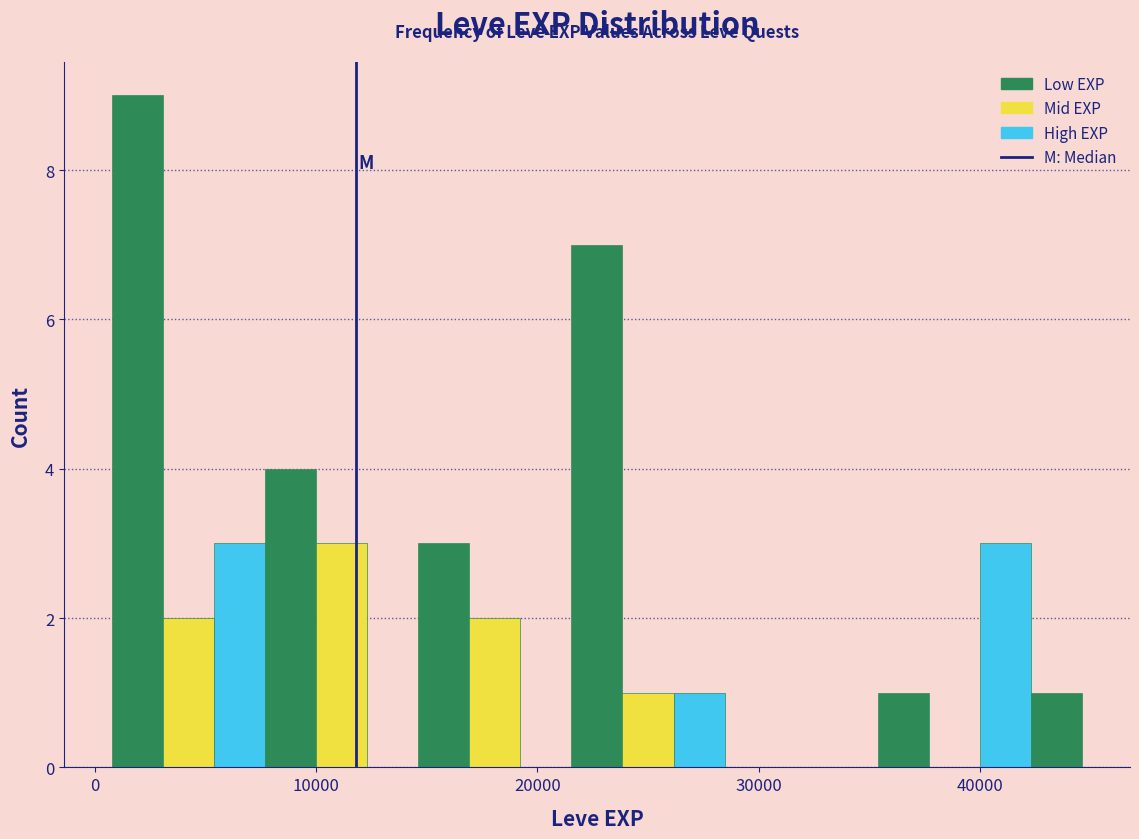

Around what value on the x-axis is the tallest bar? Give the approximate position of its centre, as read against the axis.

2000